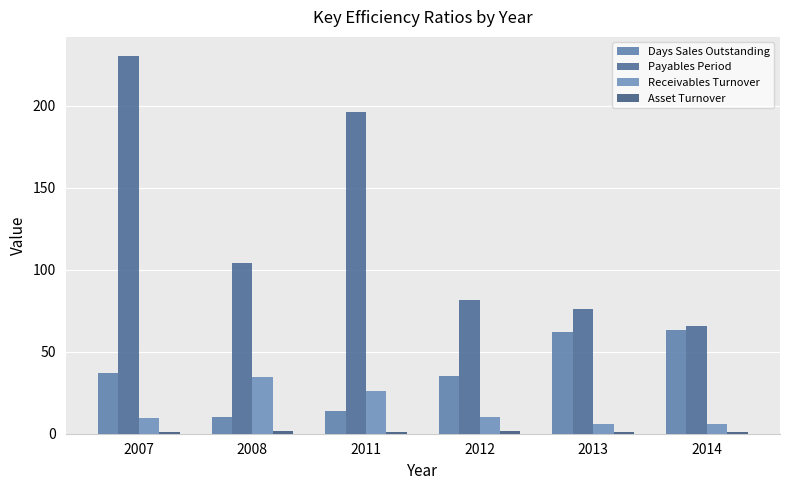

What is the value of the Asset Turnover bar at the 5th from the left?

1.0